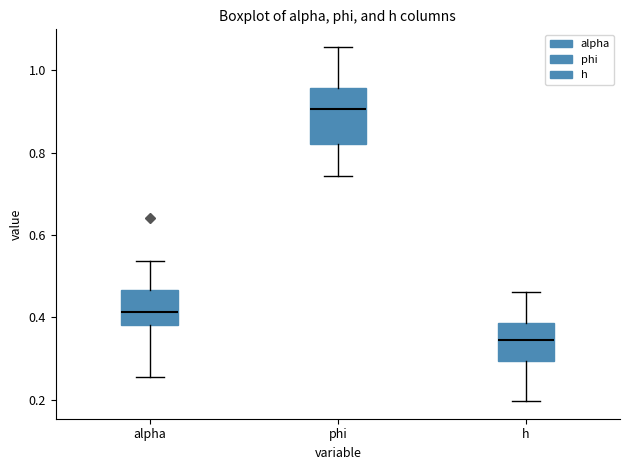

Which box's median line is the lowest?

h